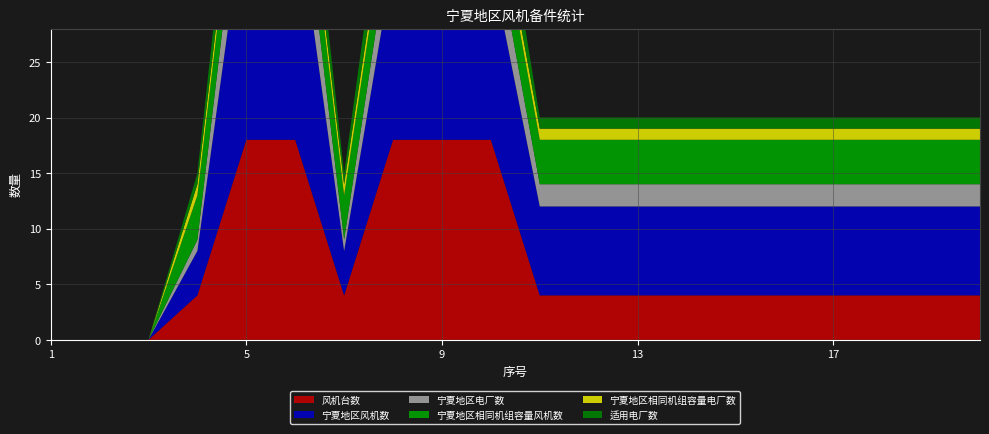

Reading left to right, what are all the values shown in this chart?

风机台数: 0	0	0	4	18	18	4	18	18	18	4	4	4	4	4	4	4	4	4	4
宁夏地区风机数: 0	0	0	4	22	22	4	16	16	16	8	8	8	8	8	8	8	8	8	8
宁夏地区电厂数: 0	0	0	1	6	6	1	4	4	4	2	2	2	2	2	2	2	2	2	2
宁夏地区相同机组容量风机数: 0	0	0	4	4	4	4	4	4	4	4	4	4	4	4	4	4	4	4	4
宁夏地区相同机组容量电厂数: 0	0	0	1	1	1	1	1	1	1	1	1	1	1	1	1	1	1	1	1
适用电厂数: 0	0	0	1	4	4	1	4	4	4	1	1	1	1	1	1	1	1	1	1